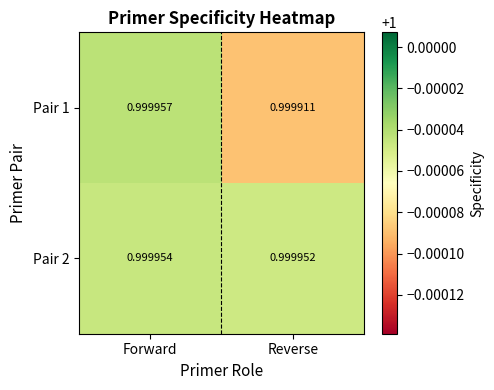

Which series has the largest range (max minus min)?

Pair 1